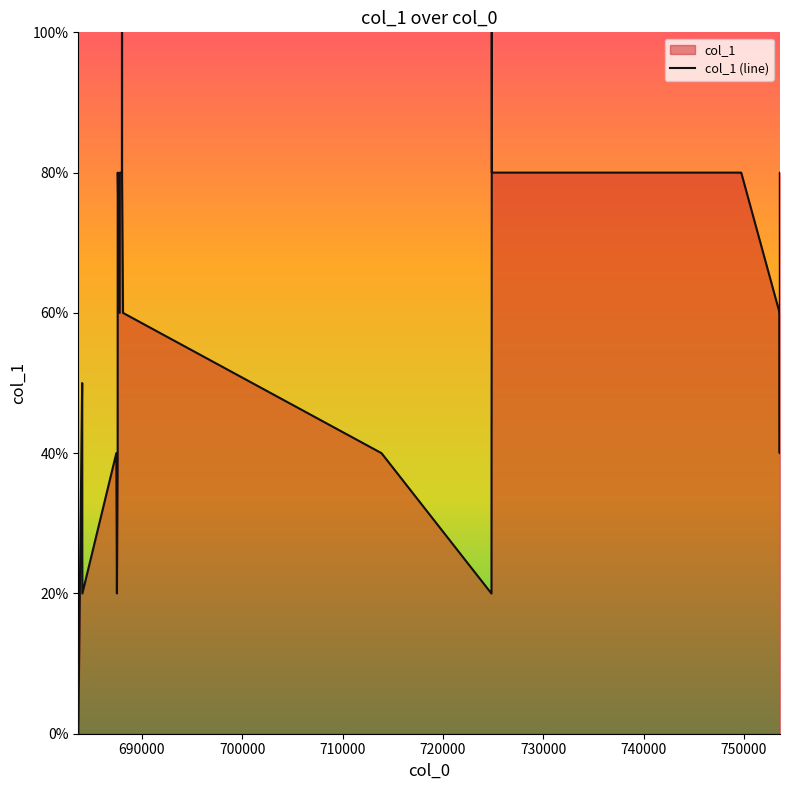

What is the sum of the values at 753548 and 753563?

1